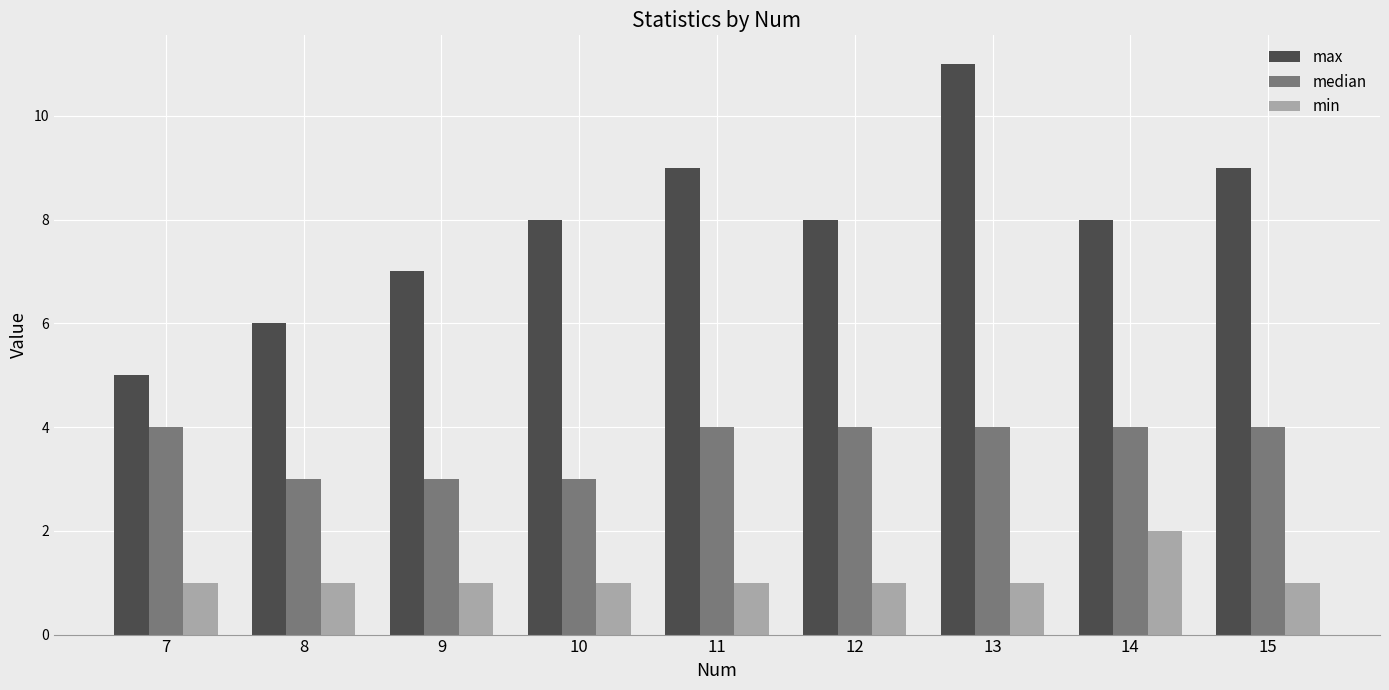

Reading right to left, transcribe all the data shown in this chart.

max: 15=9	14=8	13=11	12=8	11=9	10=8	9=7	8=6	7=5
median: 15=4	14=4	13=4	12=4	11=4	10=3	9=3	8=3	7=4
min: 15=1	14=2	13=1	12=1	11=1	10=1	9=1	8=1	7=1